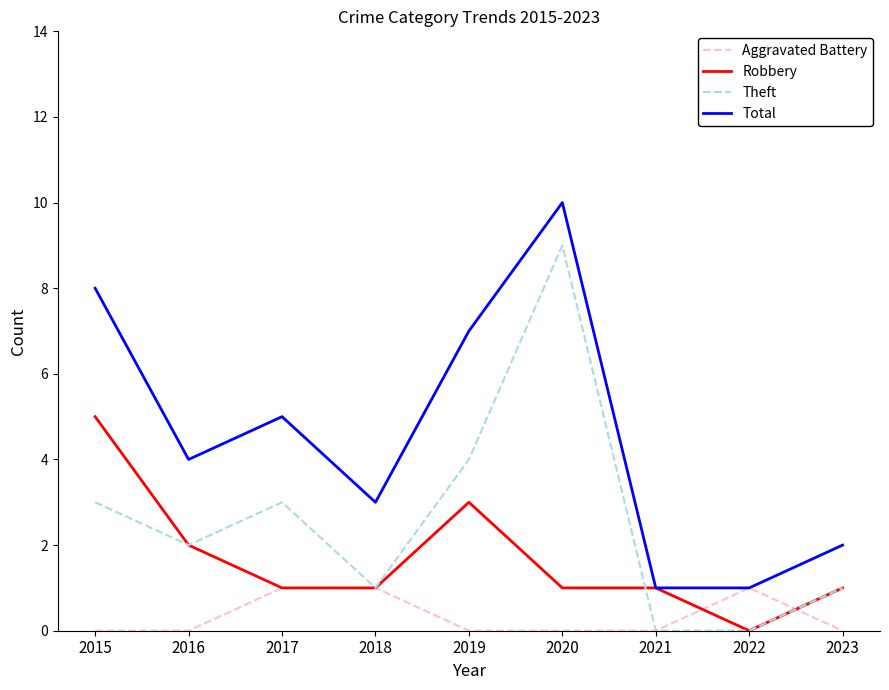

What are all the series names shown in the legend?

Aggravated Battery, Robbery, Theft, Total